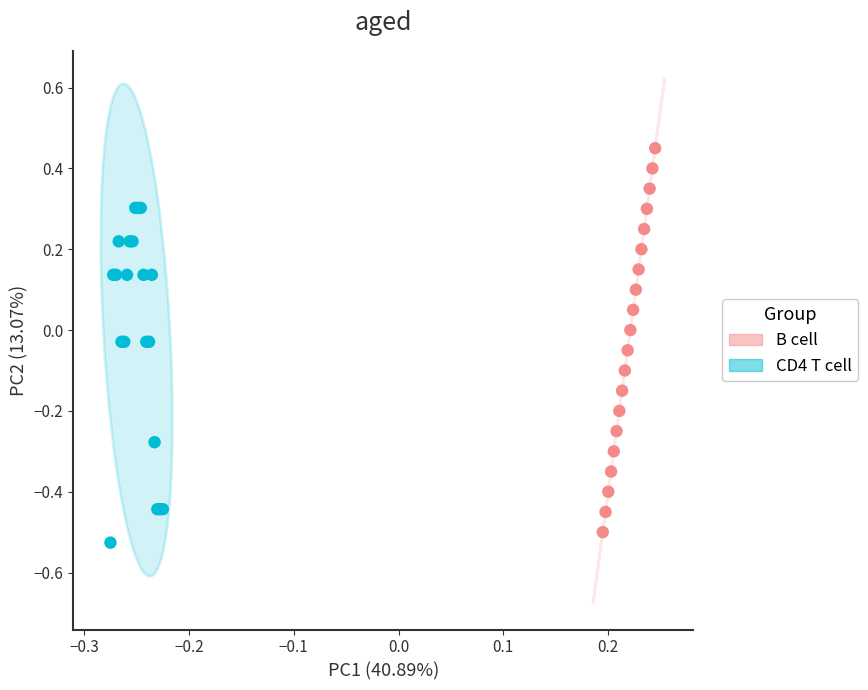

Which series contains the highest Y value?

B cell